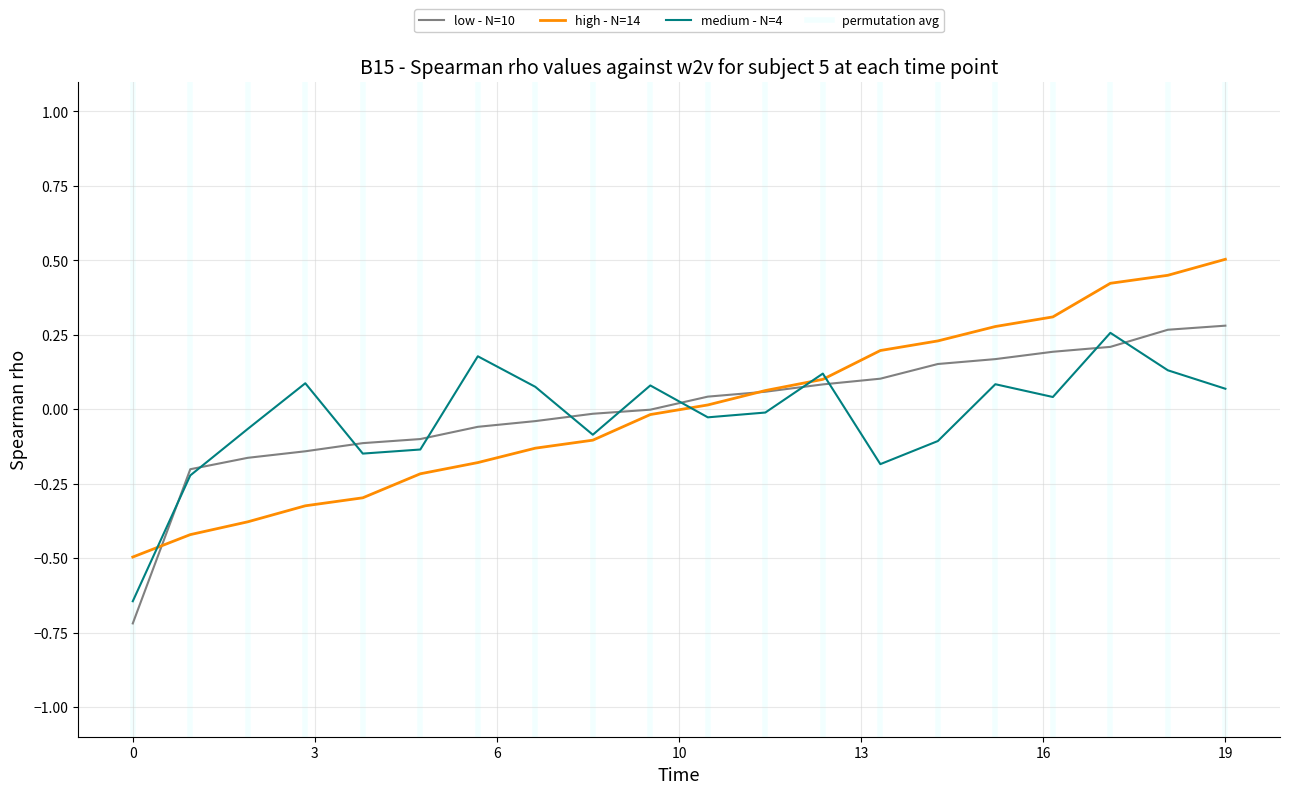

What is the difference between the highest and lowest values at 4?

0.2